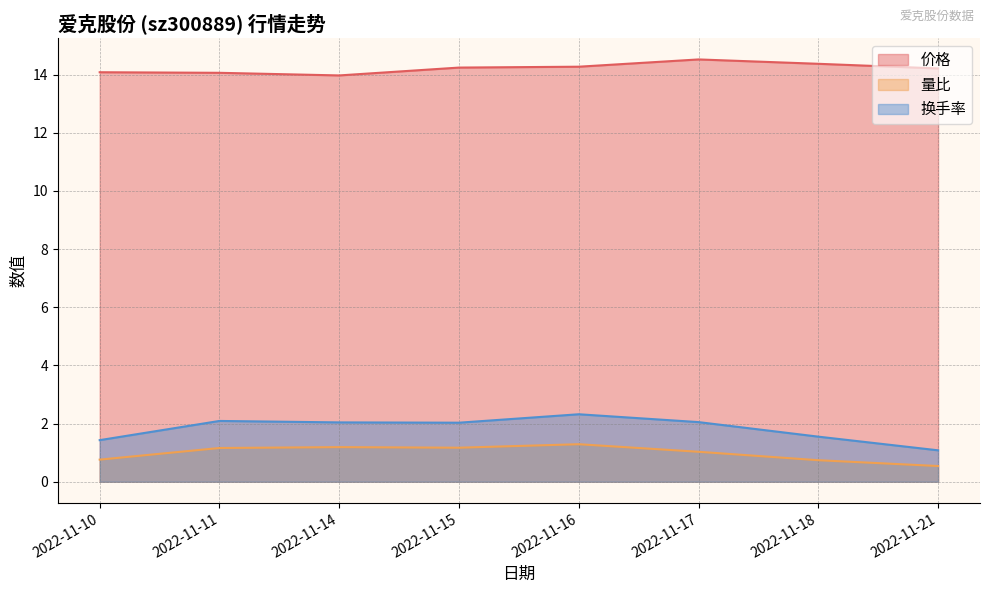

Does the chart have visible grid lines?

Yes